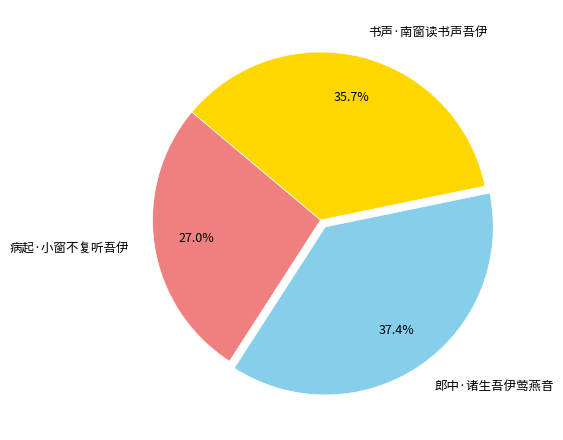

How many segments does this pie chart have?

3